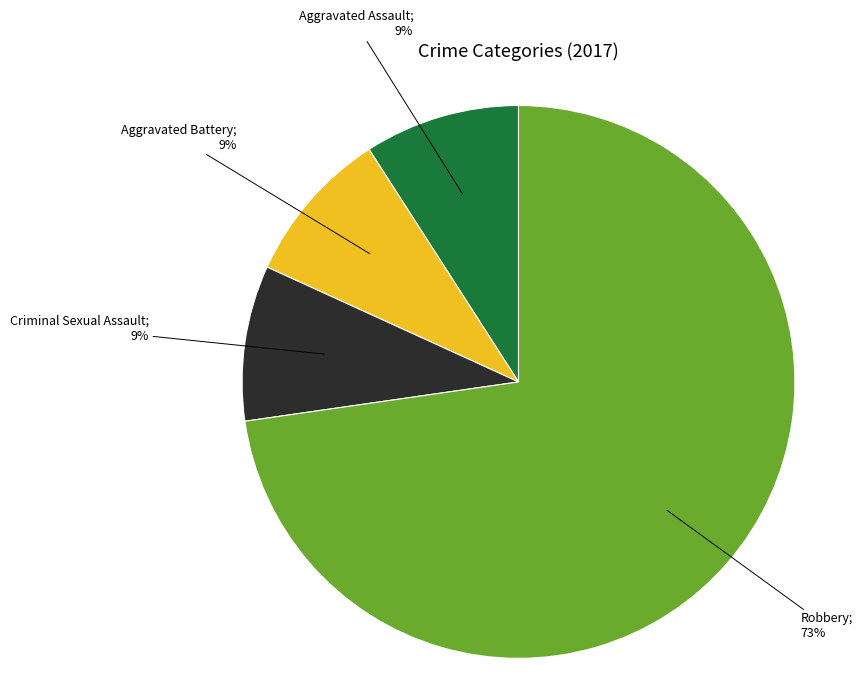

How many slices are in this pie chart?

4